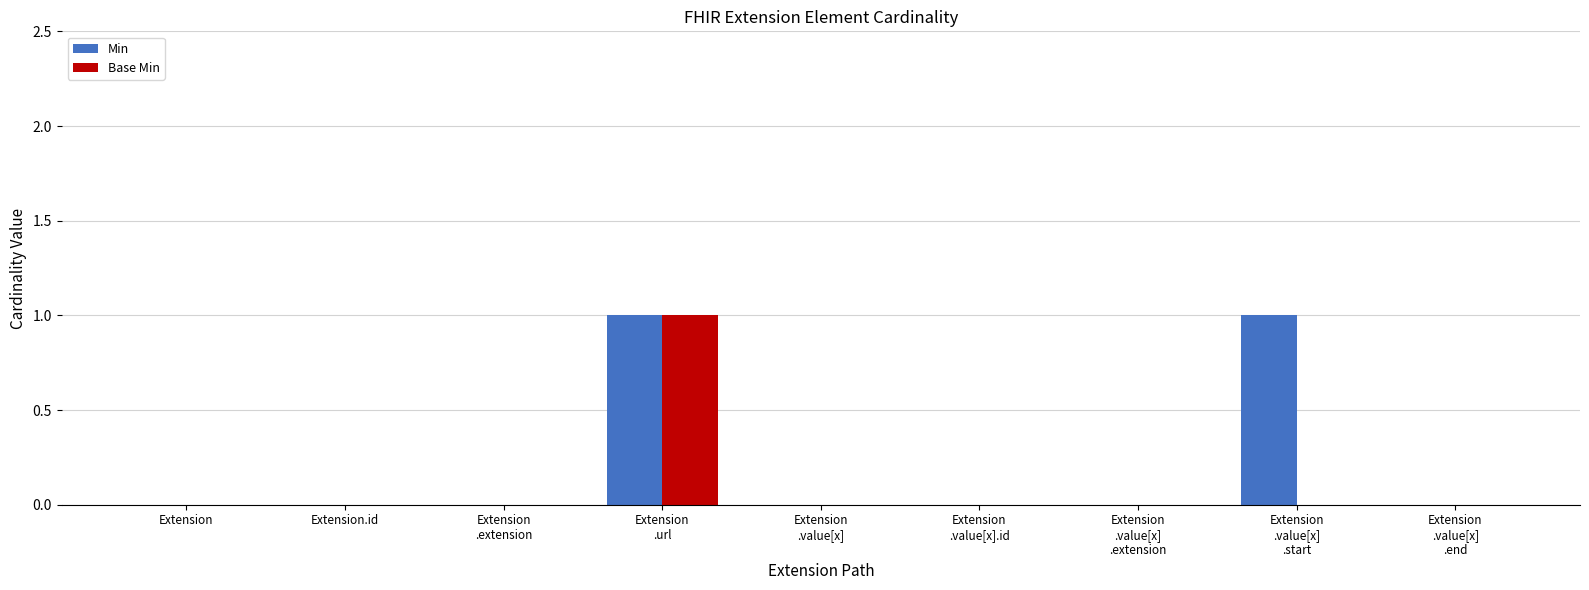

Which series has the largest total across all categories?

Min